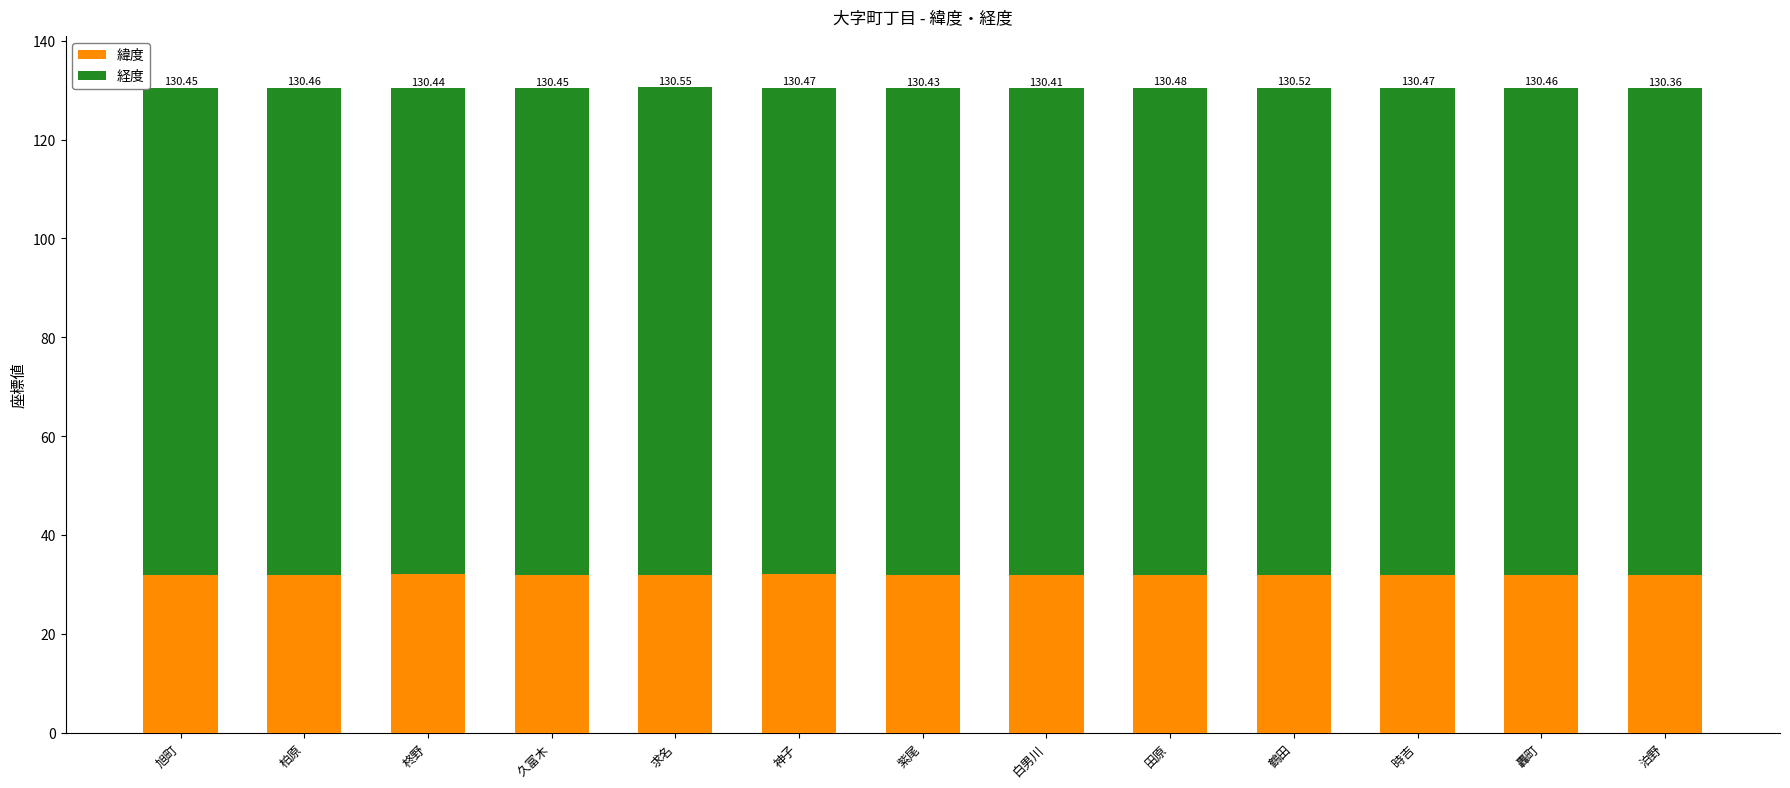

Rank the series by their average value, from highest to lowest.

経度, 緯度